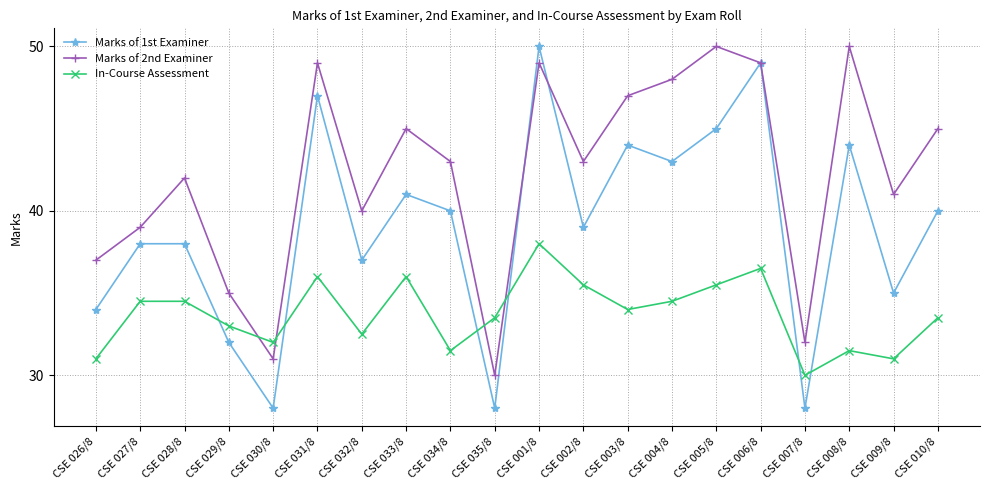

Where is Marks of 1st Examiner nearest to the value 39?

CSE 002/8